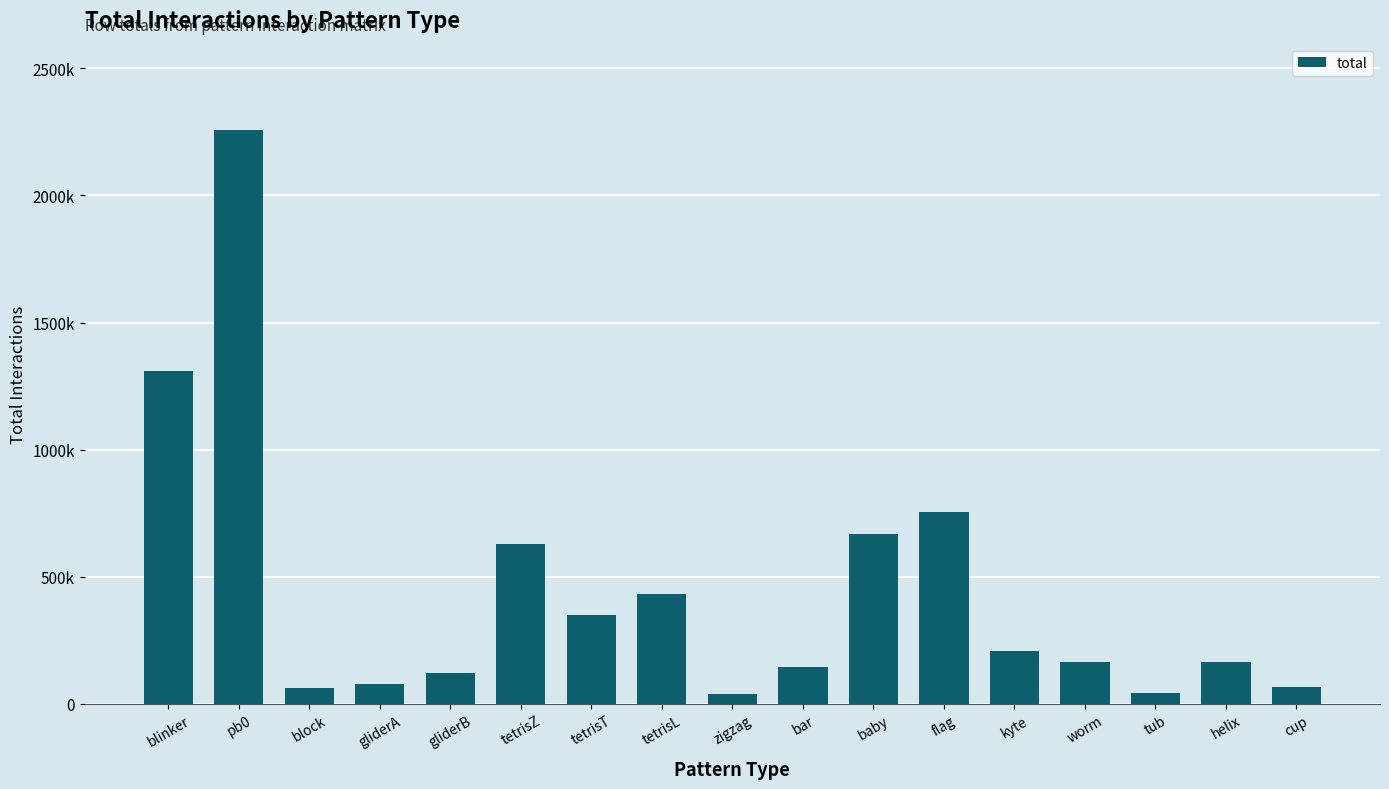

Read the value at flag, to the nearest 50.

755400